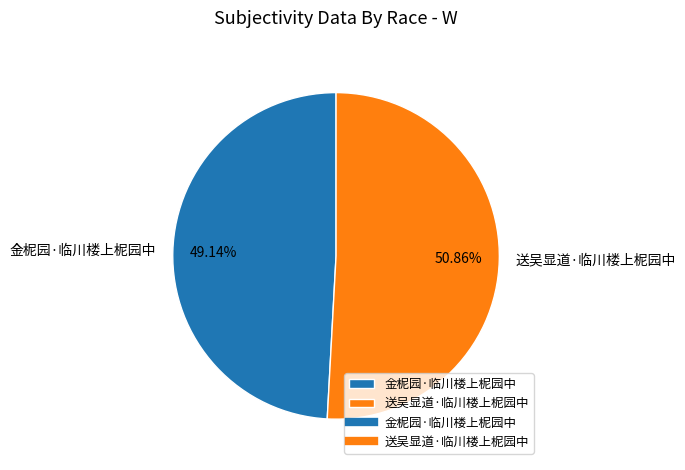

To the nearest percent, what is the difference between the 送吴显道·临川楼上柅园中 and 金柅园·临川楼上柅园中 slice percentages?

2%